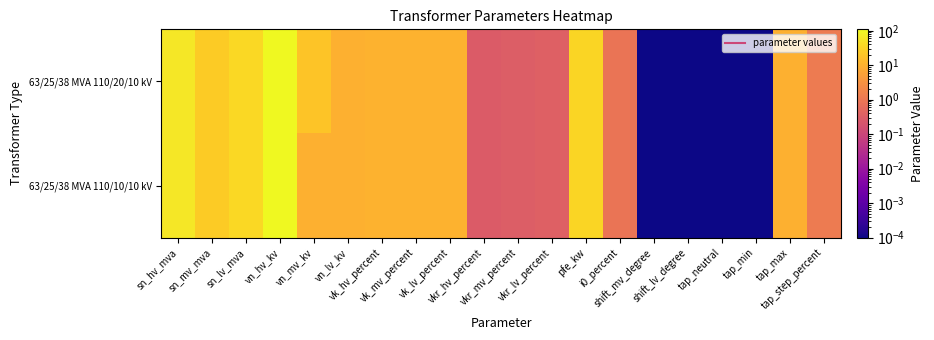

Which series has the widest spread of values?

63/25/38 MVA 110/20/10 kV